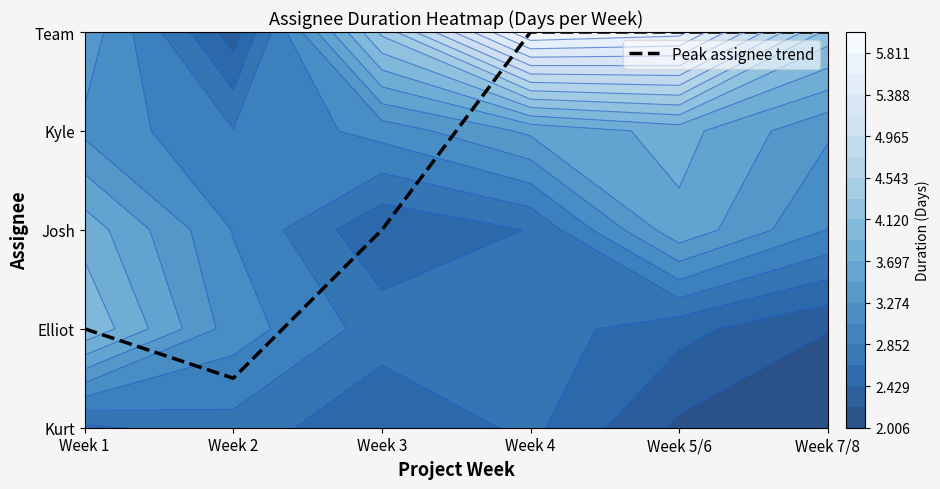

True or false: the data shows 4.0 at Week 4.

True